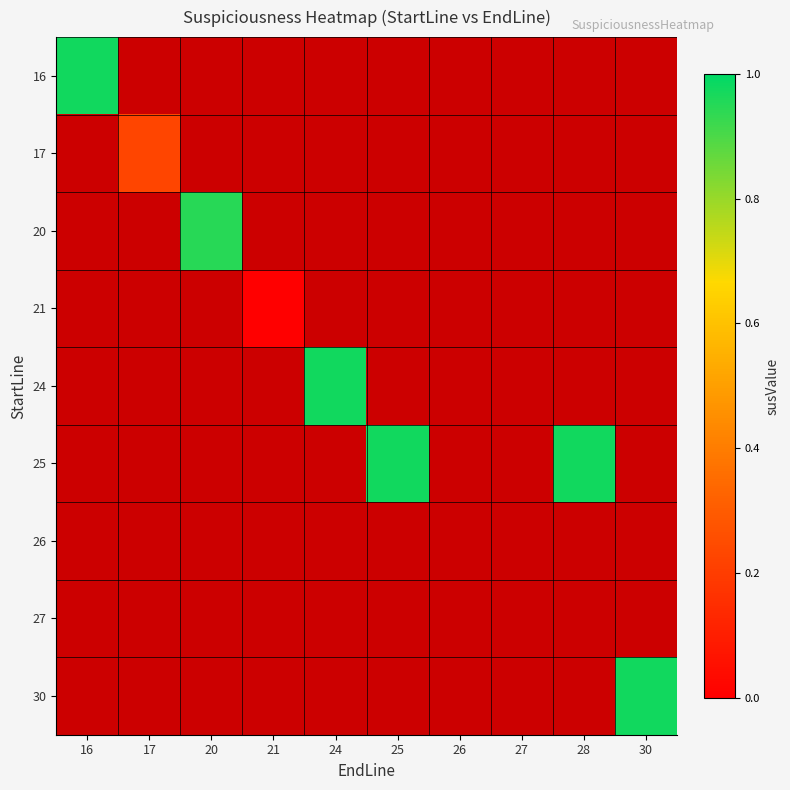

List the series in order of their peak value, highest first.

16, 17, 20, 21, 24, 25, 26, 27, 30